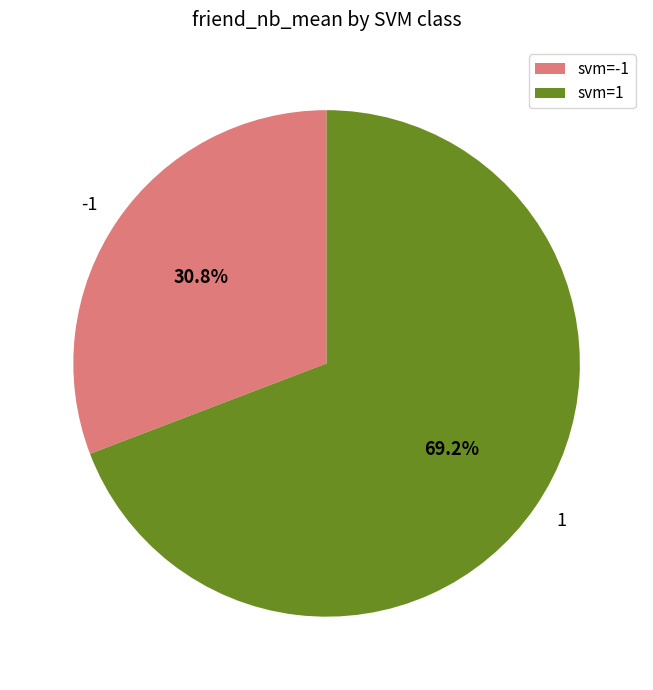

The -1 slice represents 44% of the pie. True or false?

False